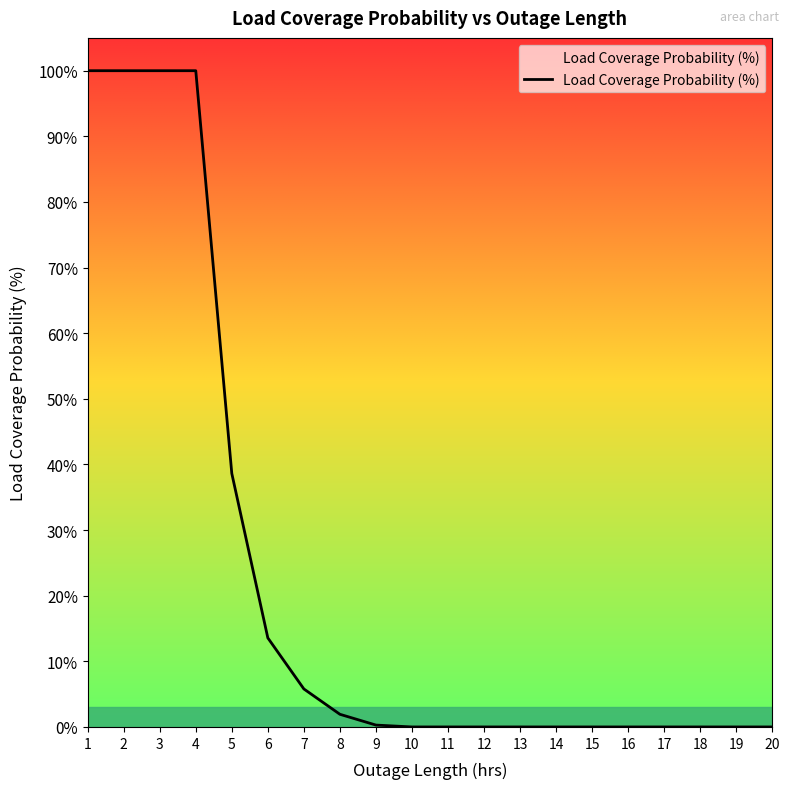

At which category does the chart reach its minimum across all series?

10